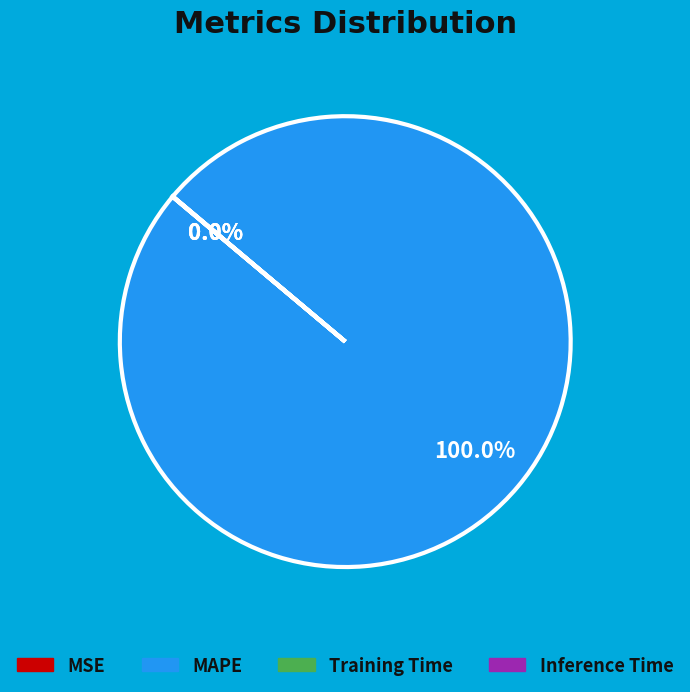

Between MAPE and MSE, which is larger?

MAPE